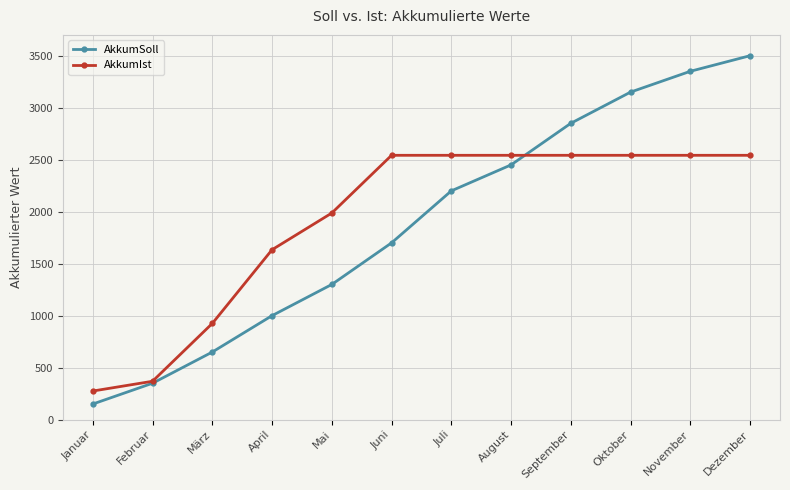

Read the AkkumSoll value at September, to the nearest 10.

2850